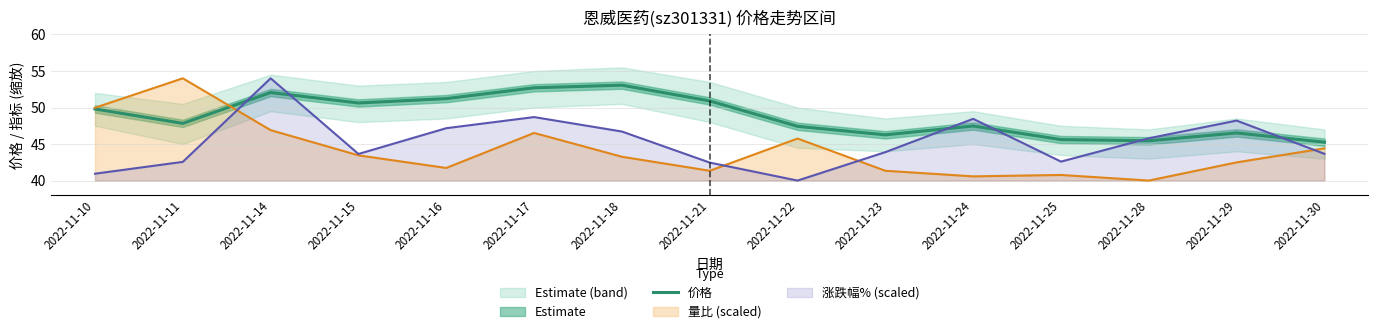

What is the difference between the maximum and minimum values?

7.8